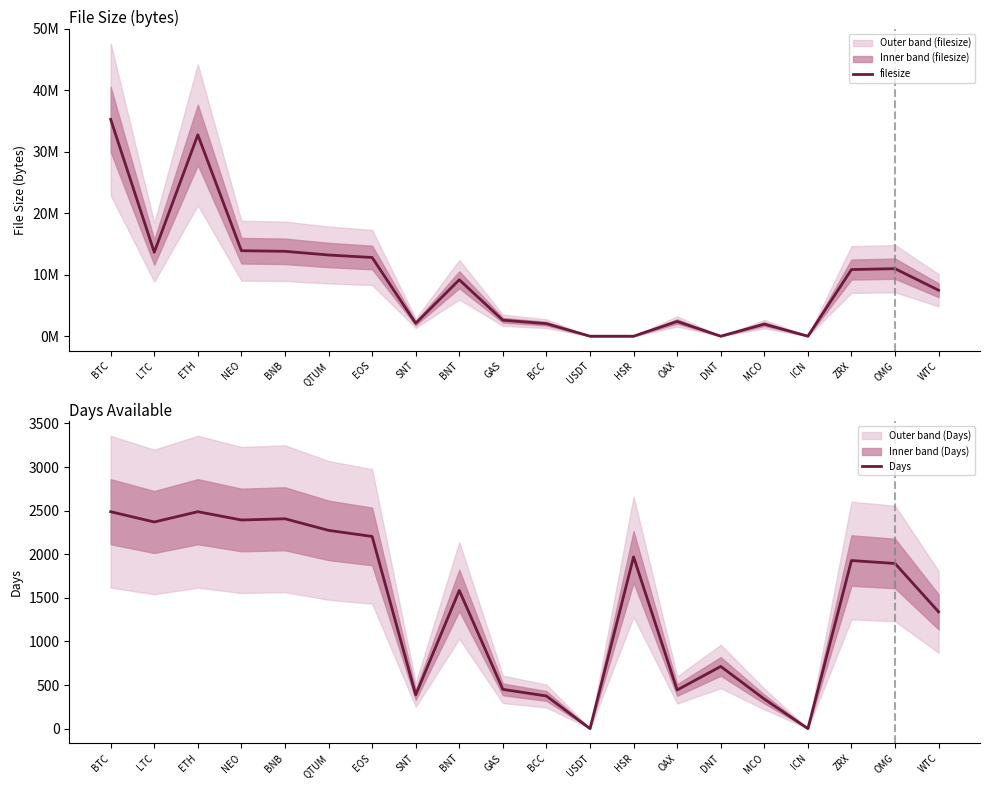

After their last crossing, which series has the higher values: Days or filesize?

filesize